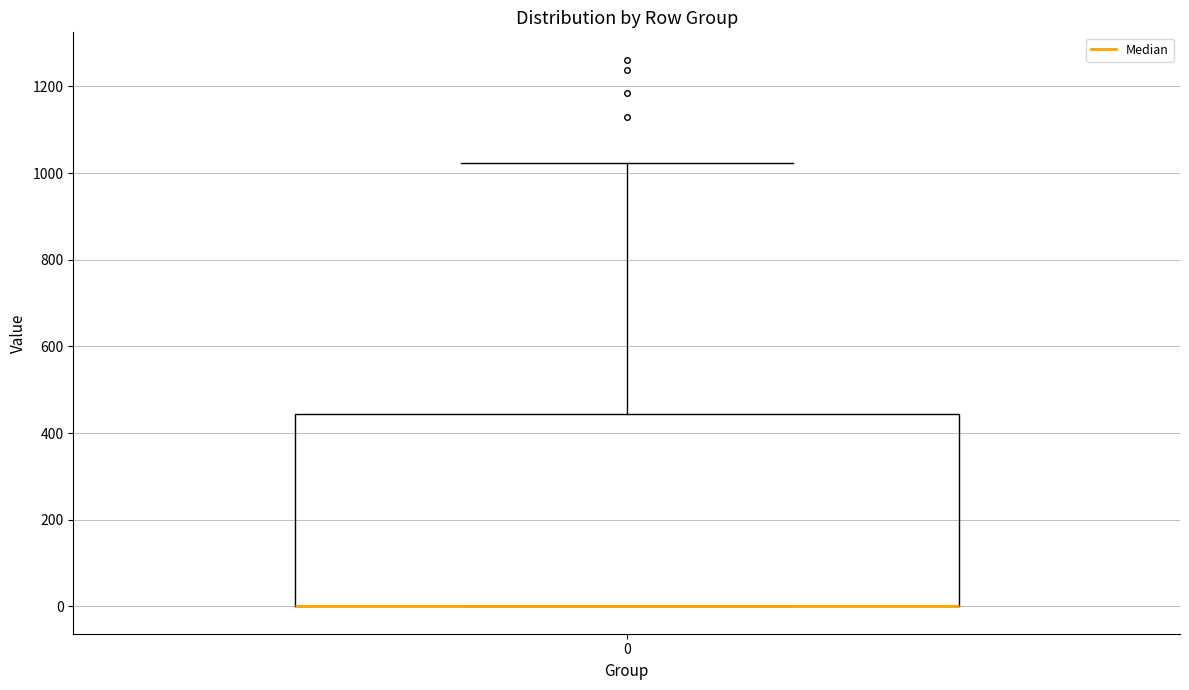

Read this box plot against the y-axis: the position of the median line, the range covered by the box, and the ends of both whiskers. The values are not printed on the chart, so give them approximately, as read against the axis.

median 0 (drawn on the box's lower edge), box 0 to 440, whiskers 0 to 1020